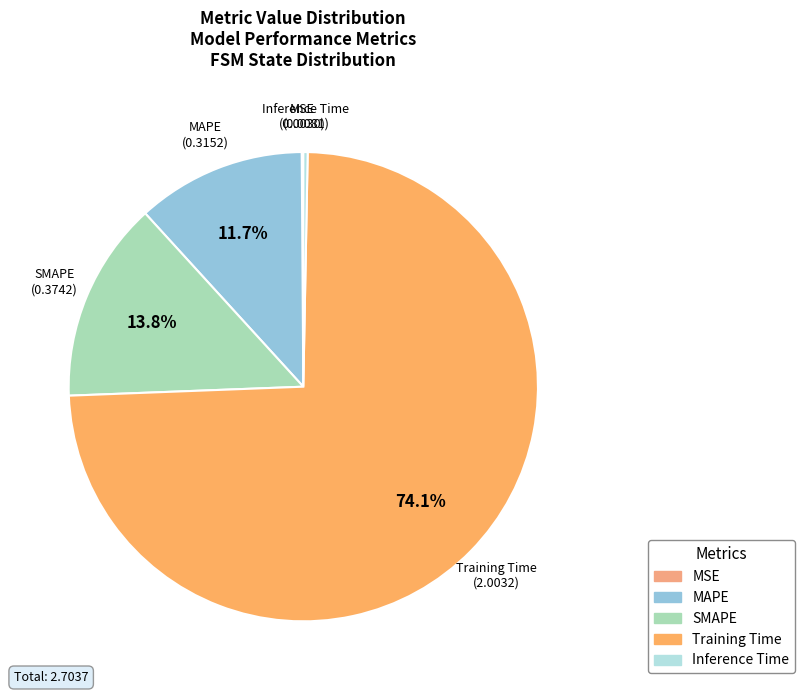

Between Inference Time and MAPE, which is larger?

MAPE